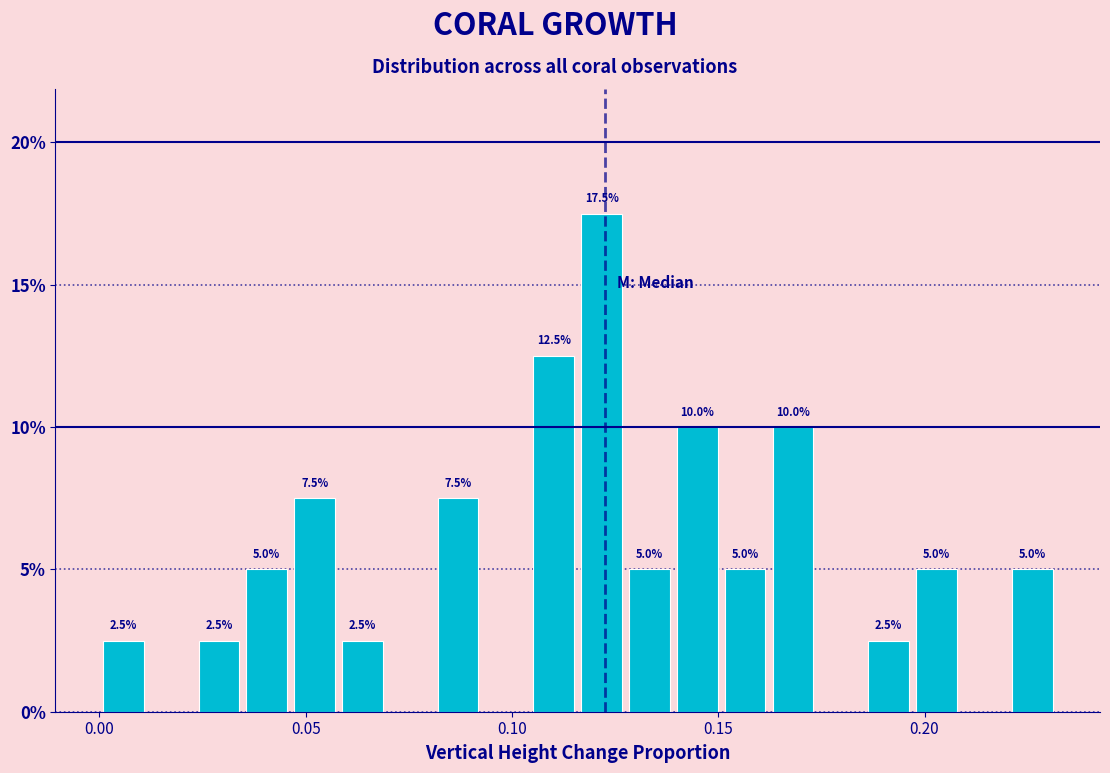

Read against the x-axis, roughly where is the centre of the tallest bar?

0.120